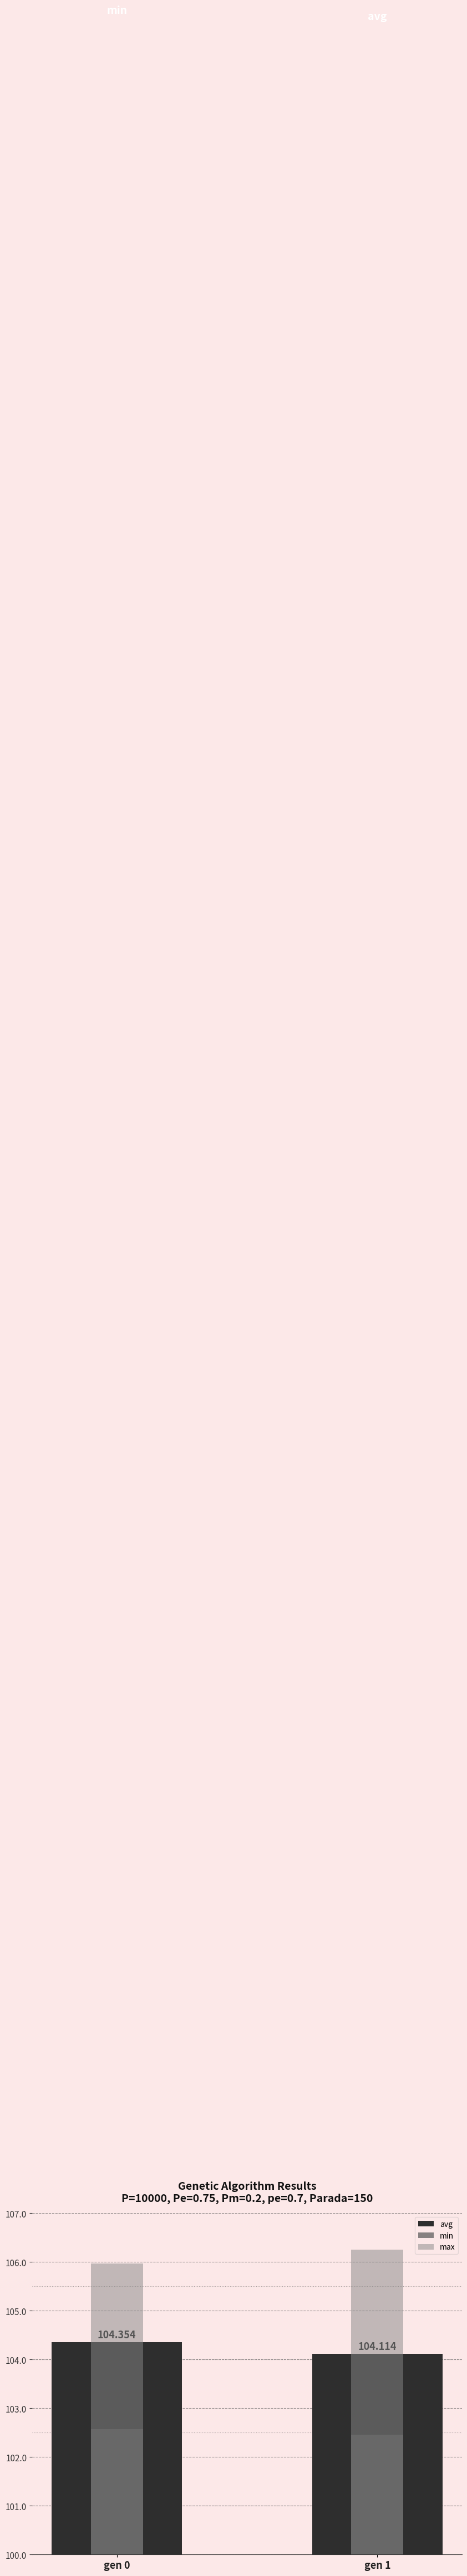

What is the lowest value of the avg series?

104.1